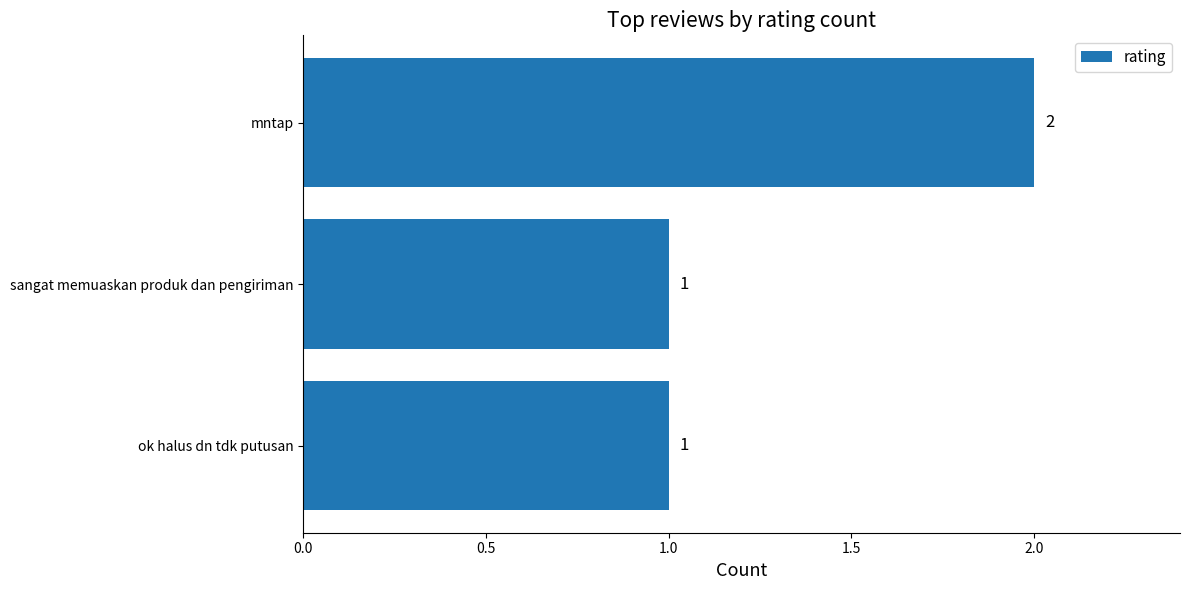

The value at ok halus dn tdk putusan is 0. True or false?

False